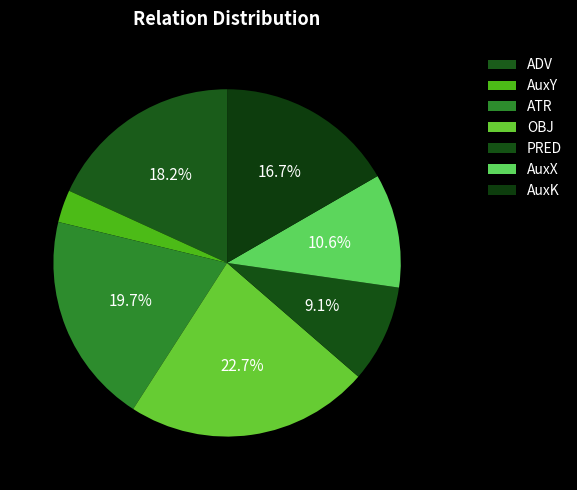

Is there a majority slice in this chart?

No